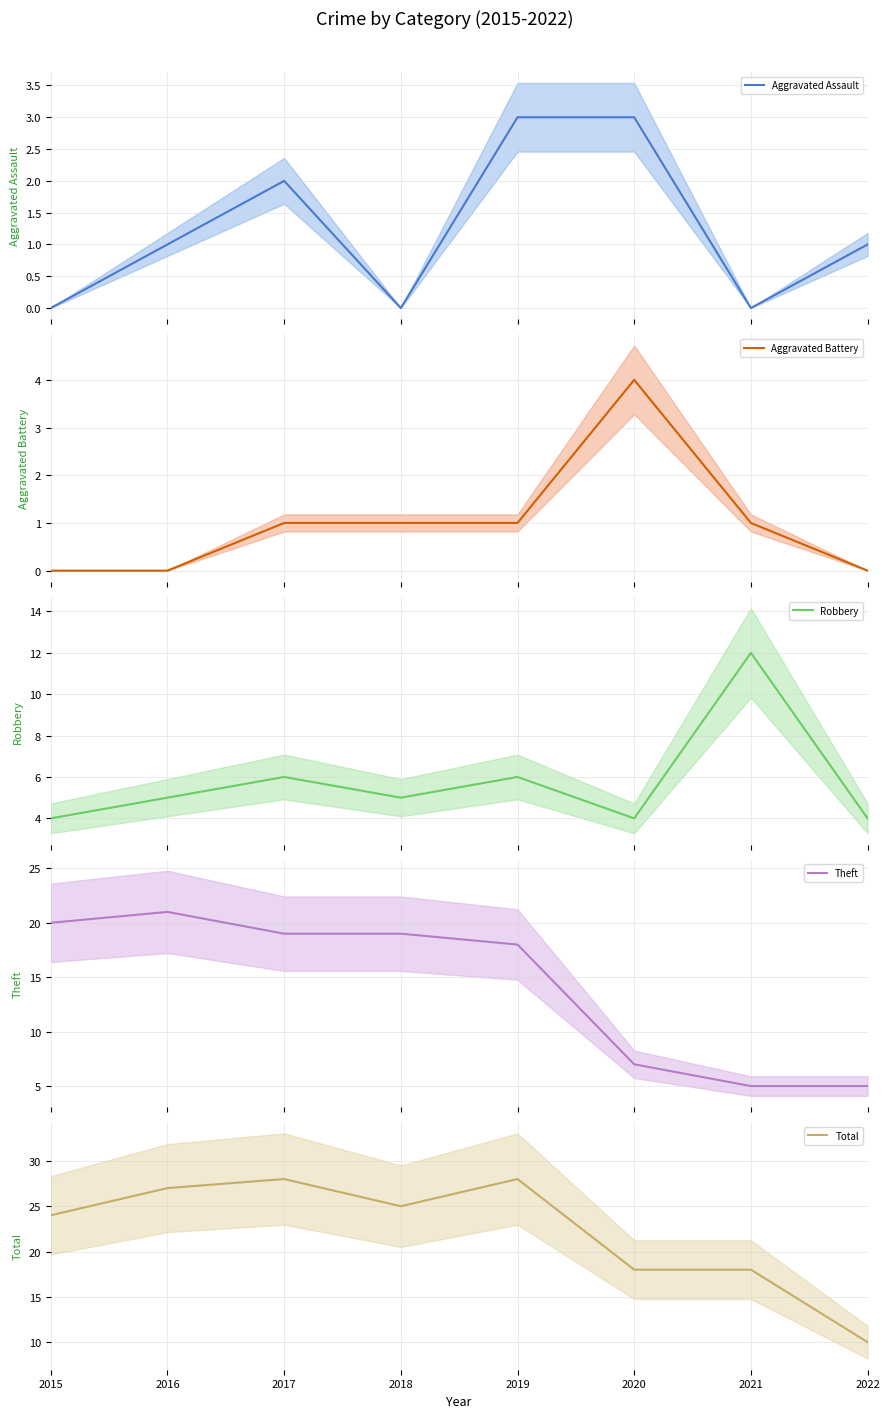

What is the maximum value shown in the chart?

28